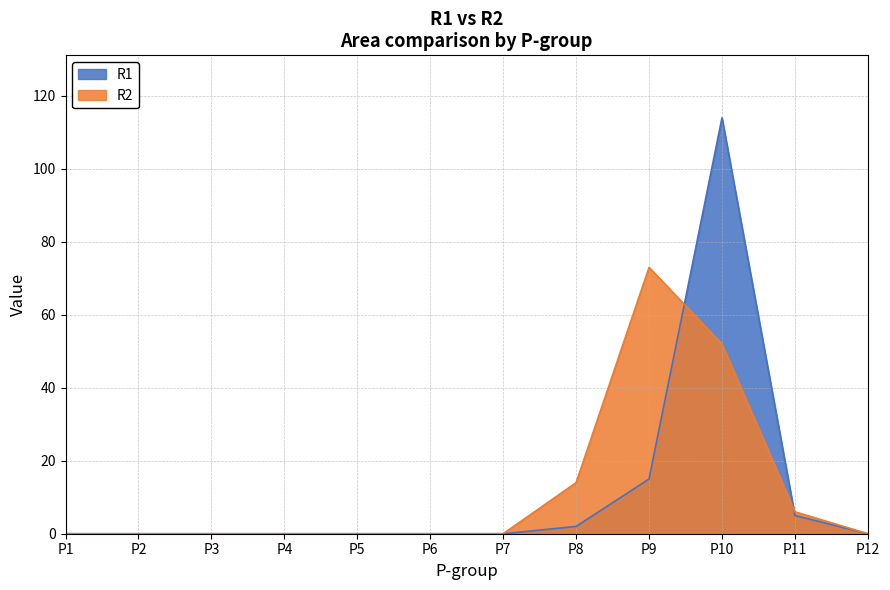

How many data points in R2 are above 0?

4